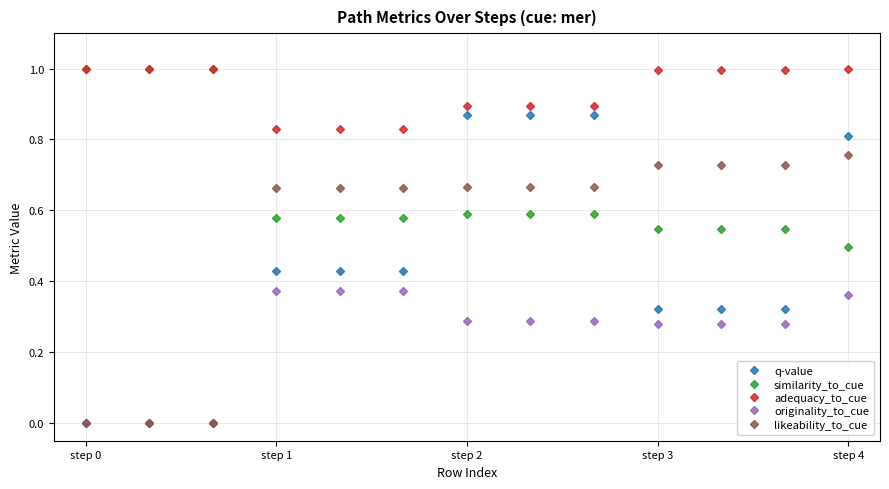

Which series has the largest total across all categories?

adequacy_to_cue